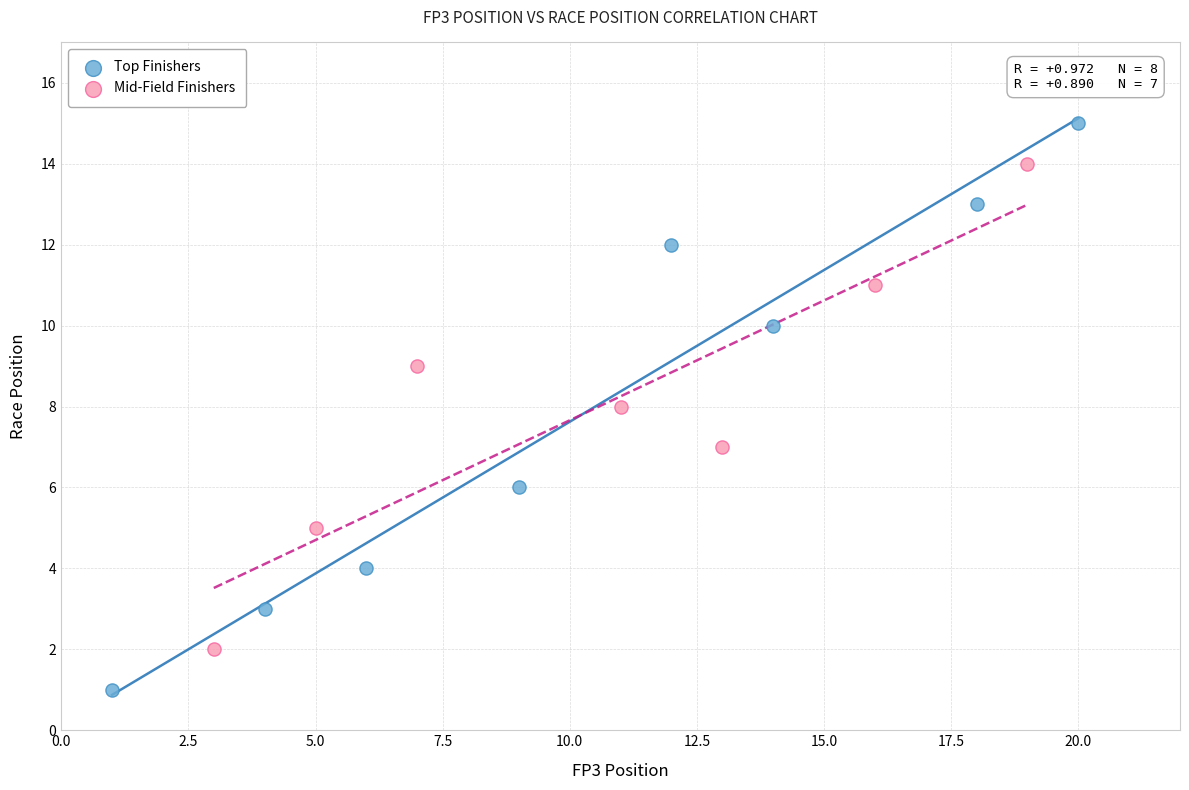

What are all the series names shown in the legend?

Top Finishers, Mid-Field Finishers